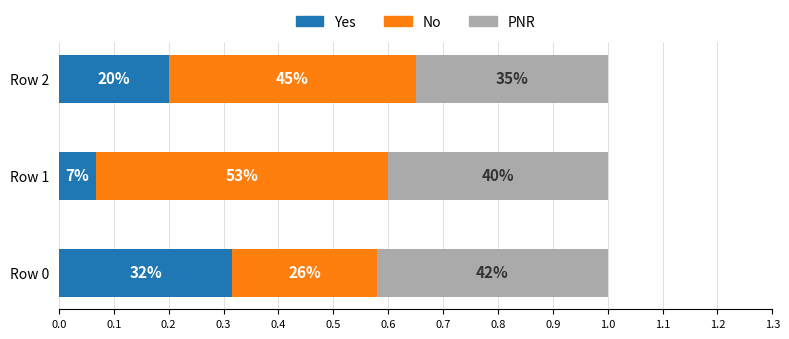

What is the average value of the PNR series?

0.4